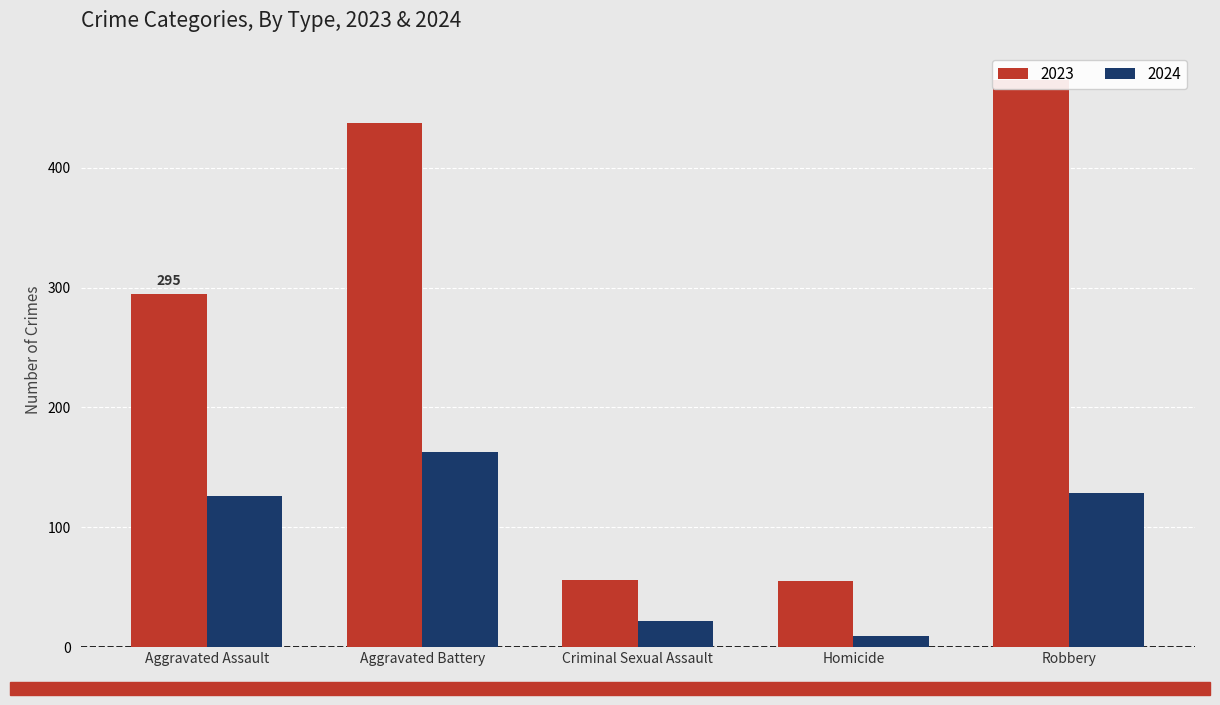

Is the value of 2023 at Criminal Sexual Assault greater than the value of 2024 at Aggravated Assault?

No